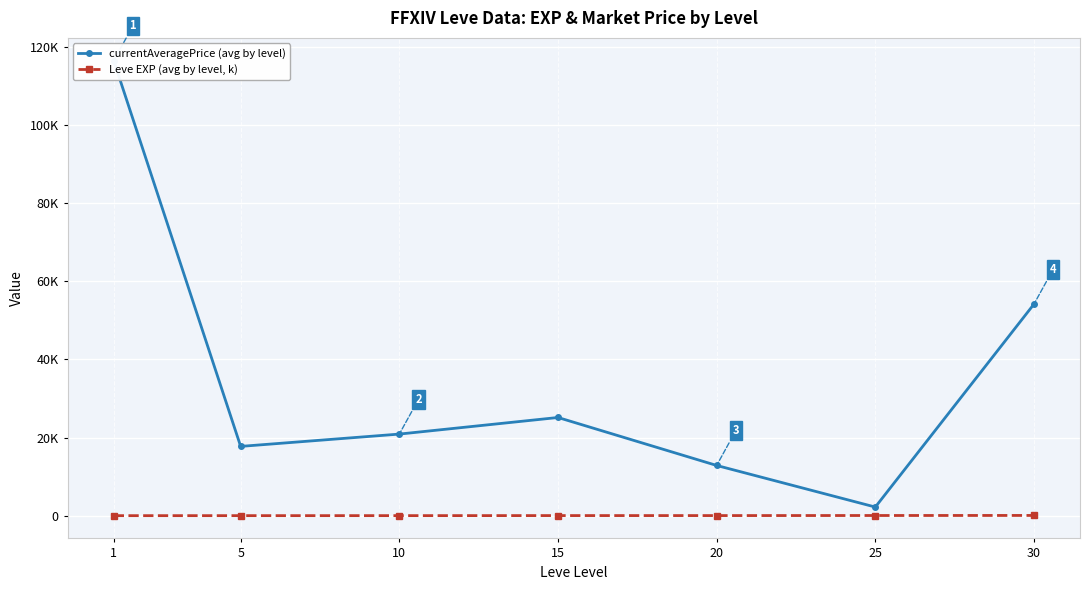

True or false: currentAveragePrice (avg by level) and Leve EXP (avg by level, k) intersect in this chart.

False